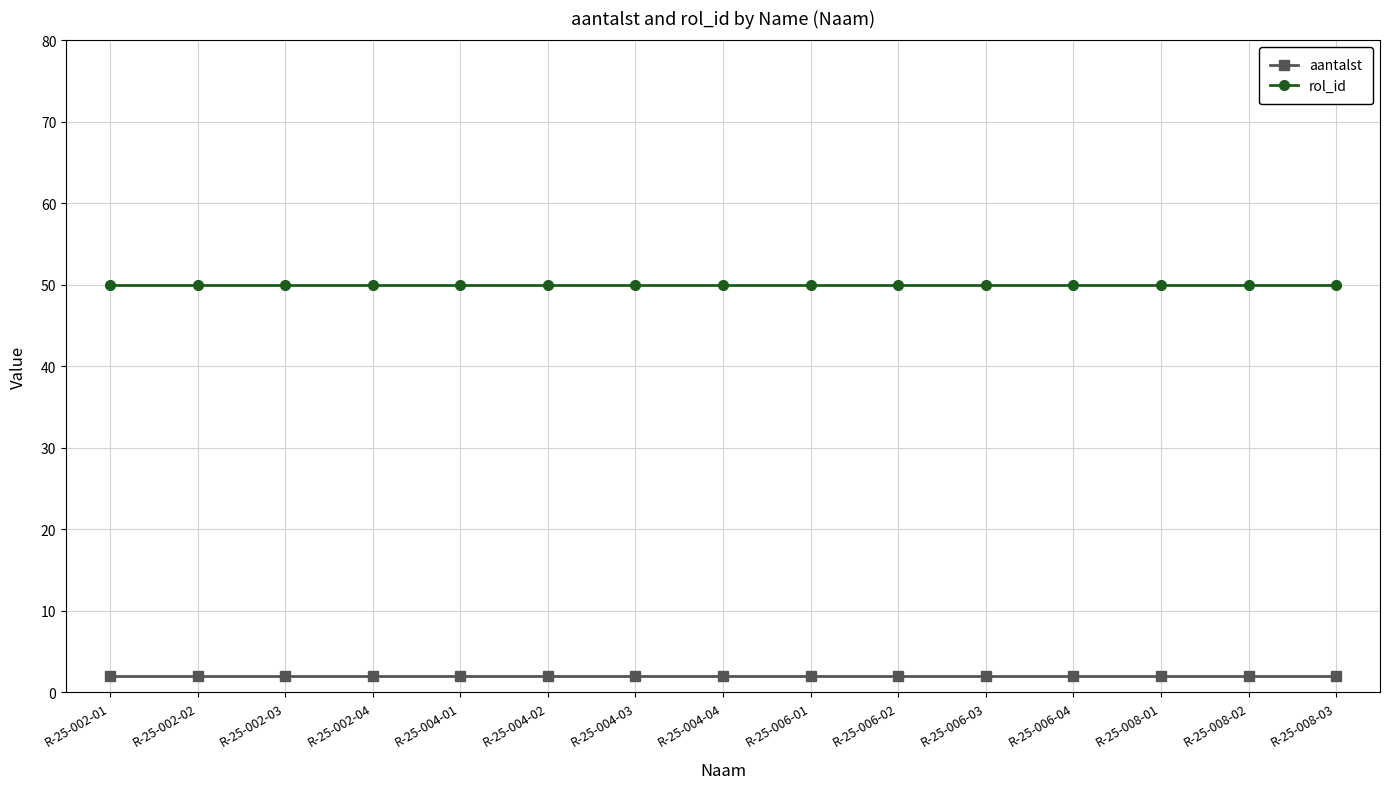

List the series in order of their peak value, lowest first.

aantalst, rol_id